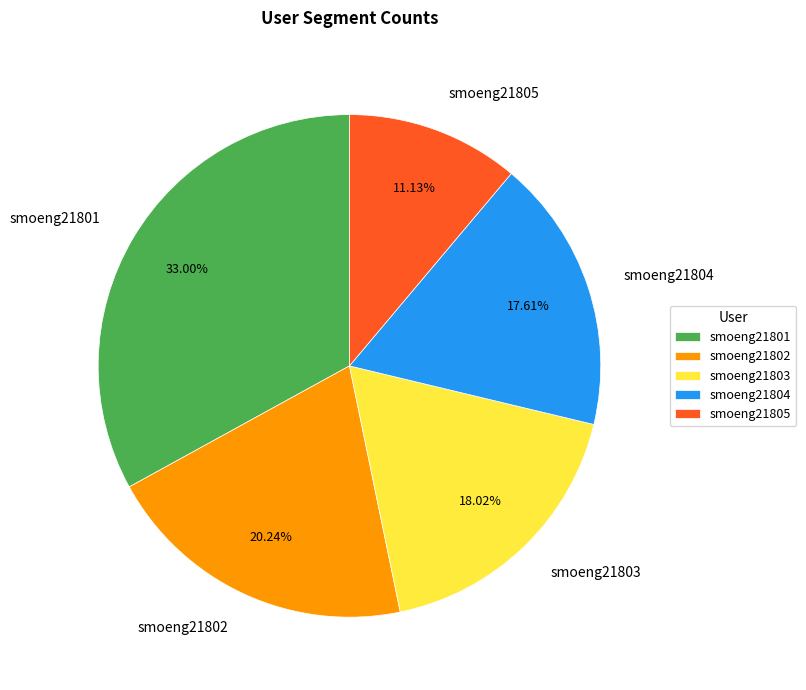

Between smoeng21802 and smoeng21804, which is larger?

smoeng21802